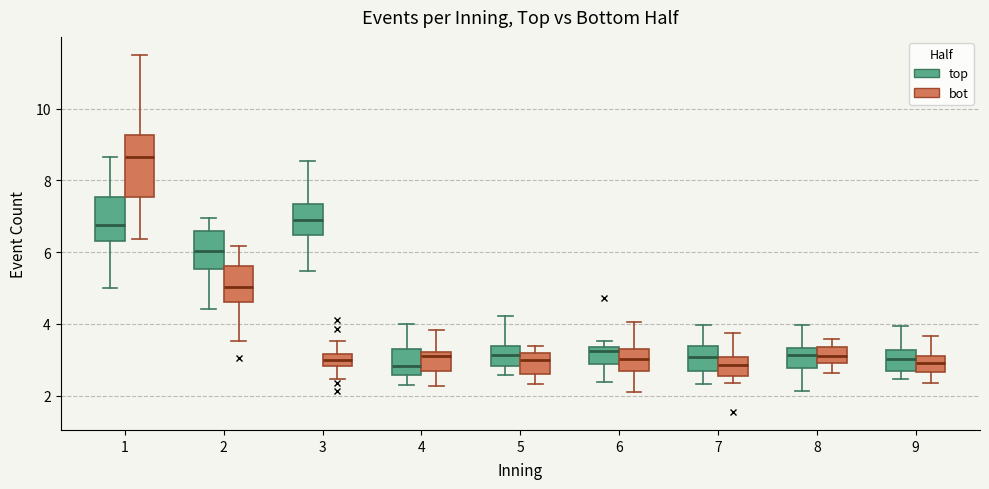

Where does the lower whisker of the box for 6 (bot) end on the y-axis? The values are not printed on the chart, so give them approximately, as read against the axis.

2.0